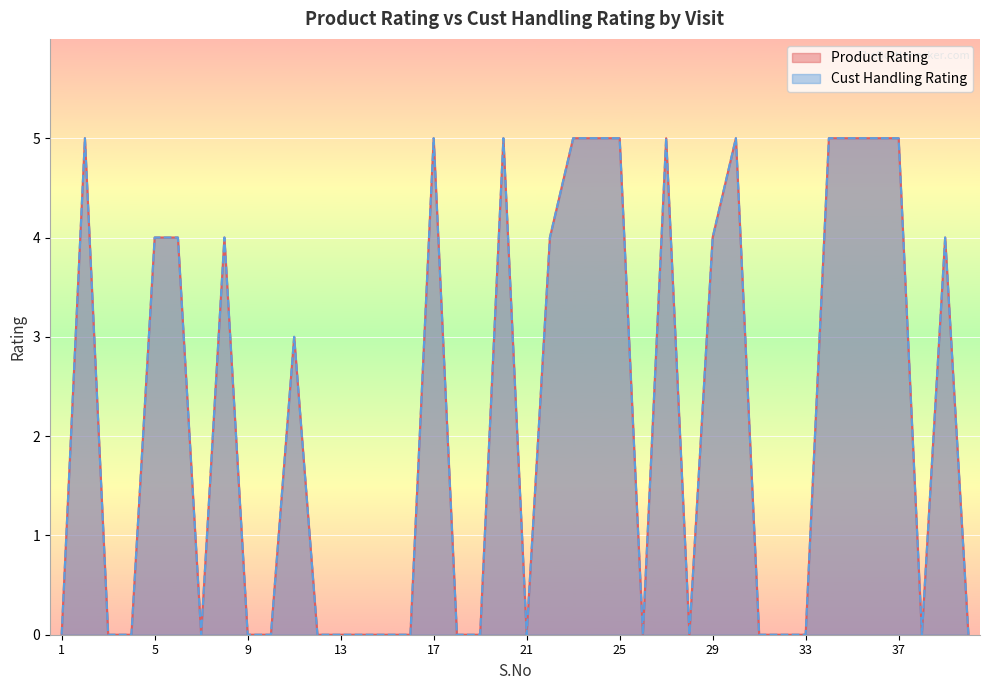

Rank the categories by Cust Handling Rating value from highest to lowest.

2, 17, 20, 23, 24, 25, 27, 30, 34, 35, 36, 37, 5, 6, 8, 22, 29, 39, 11, 1, 3, 4, 7, 9, 10, 12, 13, 14, 15, 16, 18, 19, 21, 26, 28, 31, 32, 33, 38, 40